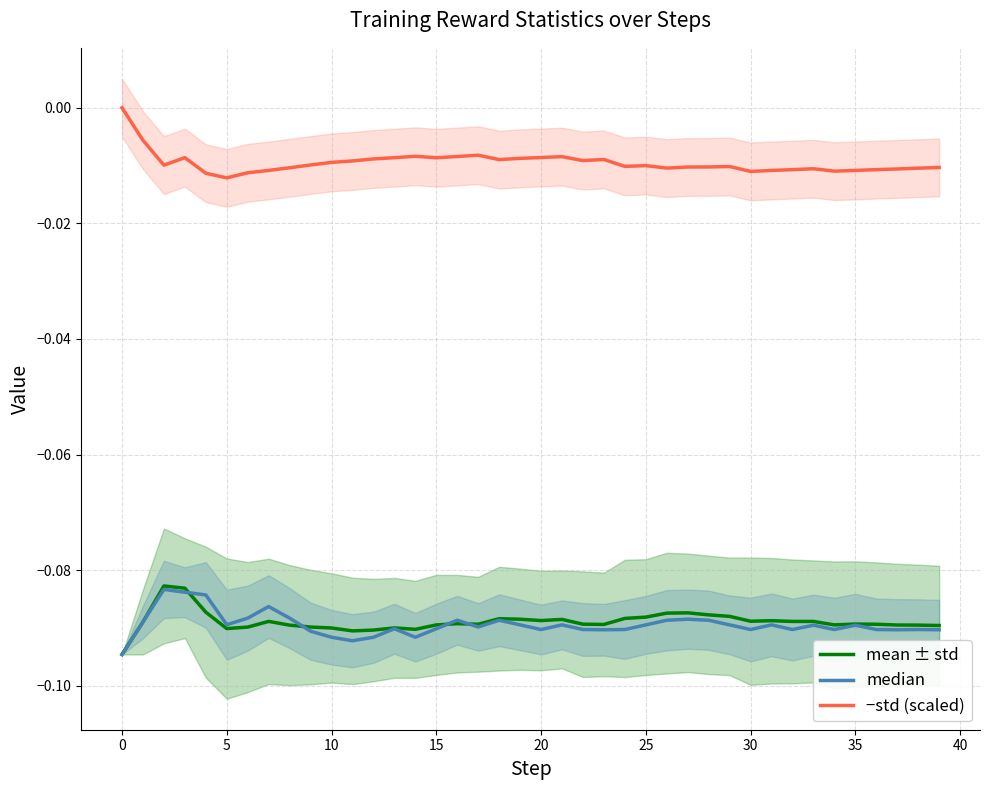

The value of median at 31 is -0.1. True or false?

True